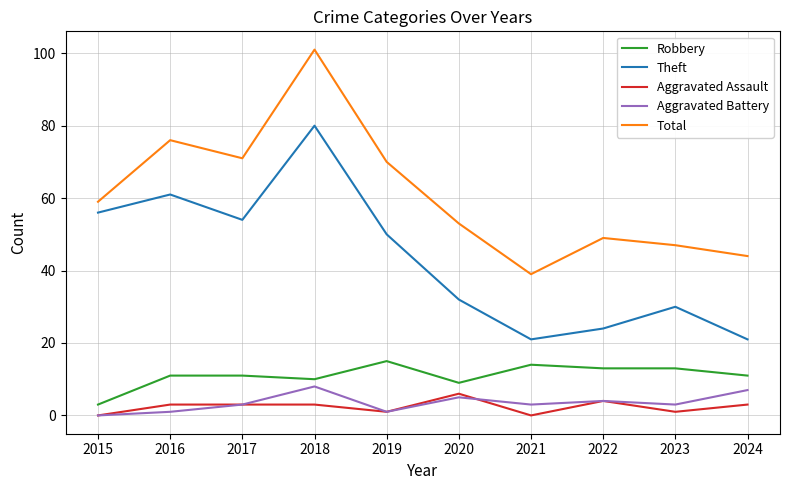

What is the spread (max minus min) of values at 2024?

41